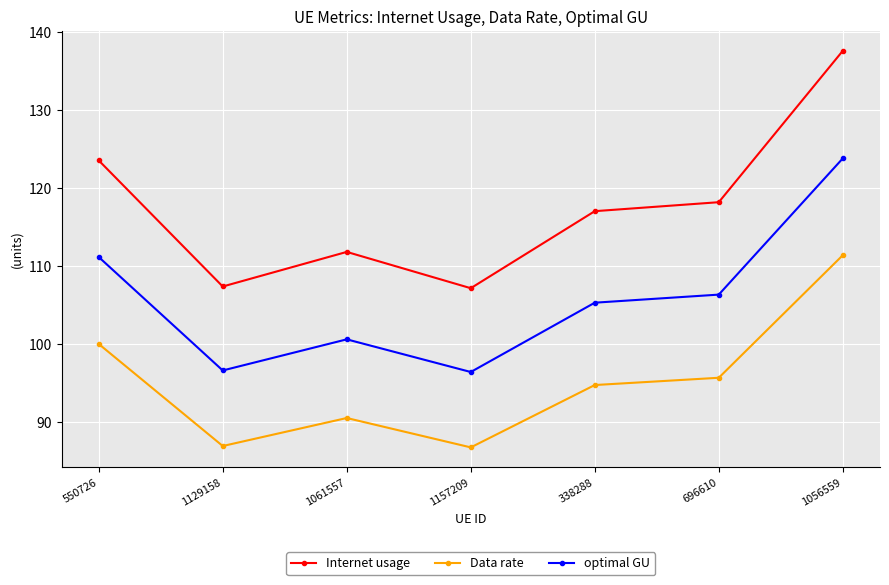

What is the value of the optimal GU point at the 5th from the left?

105.3